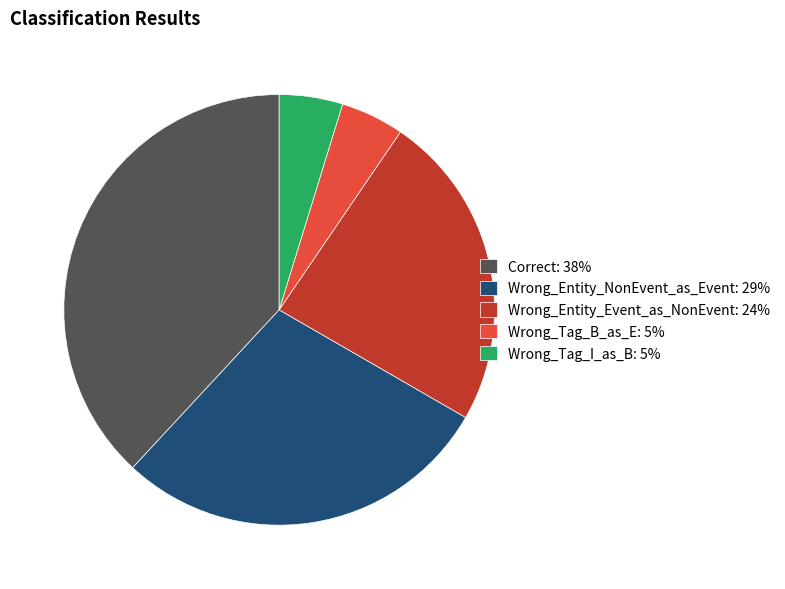

Do Wrong_Tag_I_as_B: 5% and Wrong_Tag_B_as_E: 5% together represent more than half of the pie?

No